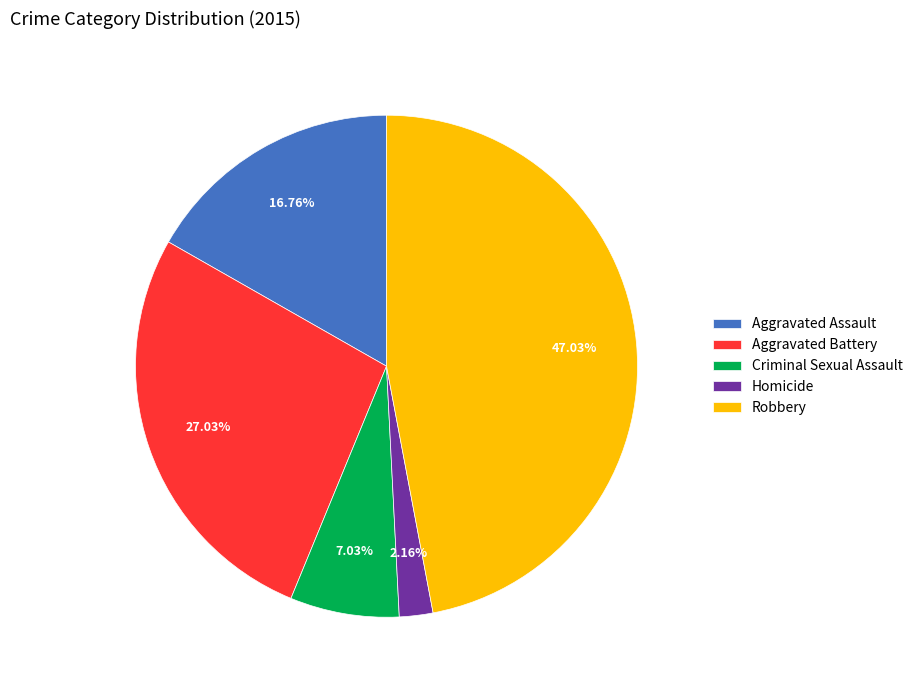

What portion of the pie excludes Aggravated Battery?

73.0%